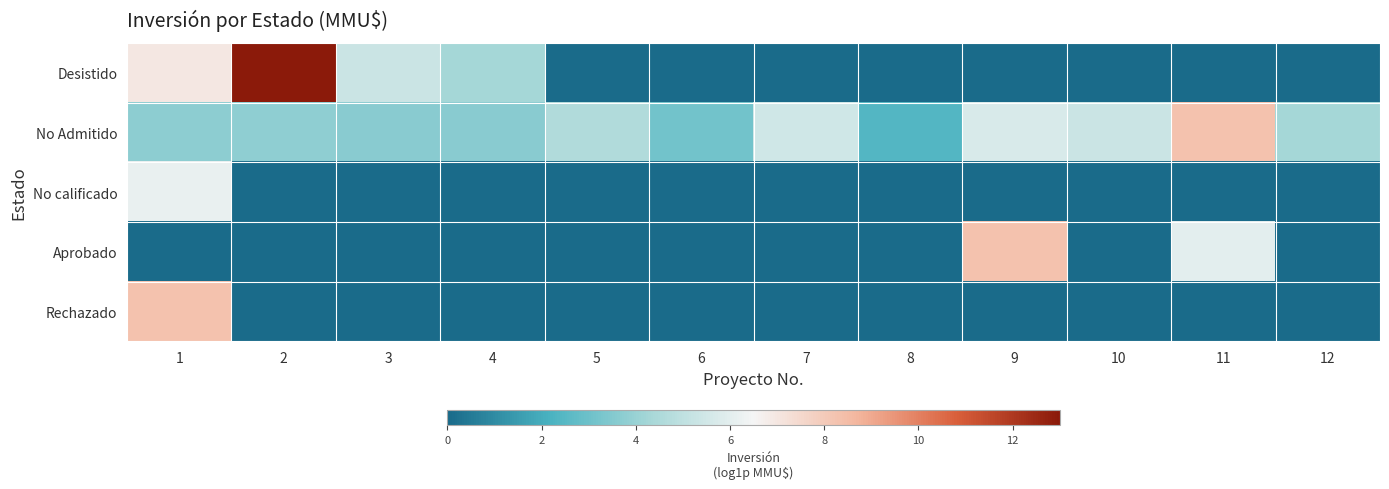

Reading right to left, transcribe all the data shown in this chart.

Desistido: 12=0.0	11=0.0	10=0.0	9=0.0	8=0.0	7=0.0	6=0.0	5=0.0	4=4.3	3=5.3	2=13.0	1=7.0
No Admitido: 12=4.3	11=8.3	10=5.3	9=5.7	8=2.4	7=5.5	6=3.1	5=4.6	4=3.6	3=3.6	2=3.8	1=3.7
No calificado: 12=0.0	11=0.0	10=0.0	9=0.0	8=0.0	7=0.0	6=0.0	5=0.0	4=0.0	3=0.0	2=0.0	1=6.2
Aprobado: 12=0.0	11=6.0	10=0.0	9=8.3	8=0.0	7=0.0	6=0.0	5=0.0	4=0.0	3=0.0	2=0.0	1=0.0
Rechazado: 12=0.0	11=0.0	10=0.0	9=0.0	8=0.0	7=0.0	6=0.0	5=0.0	4=0.0	3=0.0	2=0.0	1=8.3